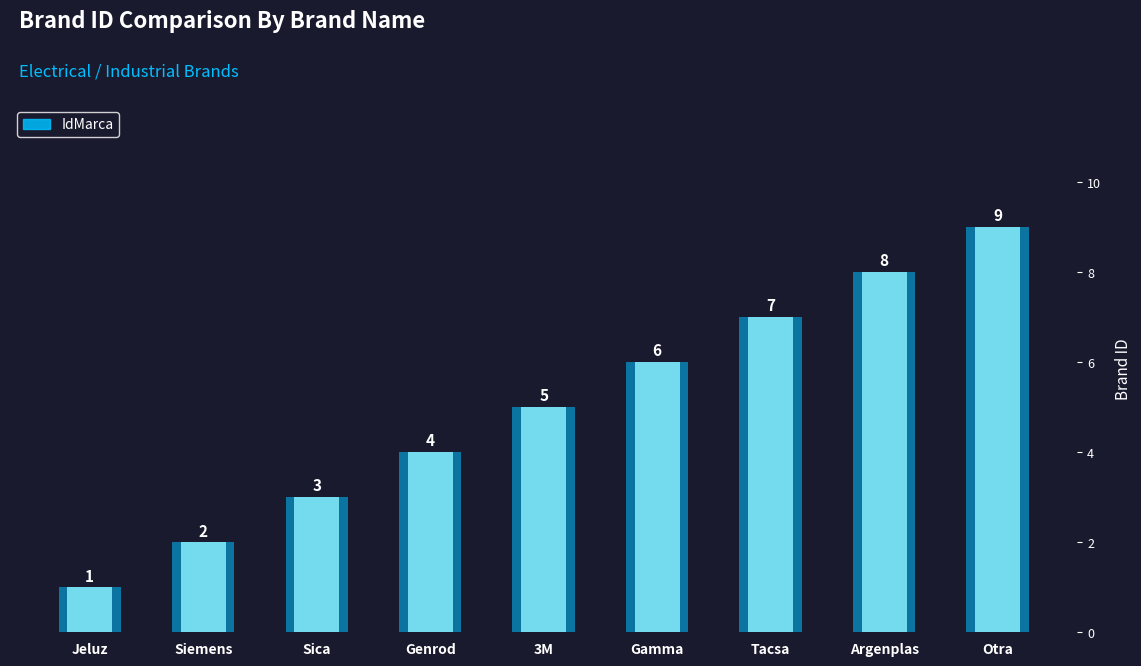

The value at Argenplas is 8. True or false?

True